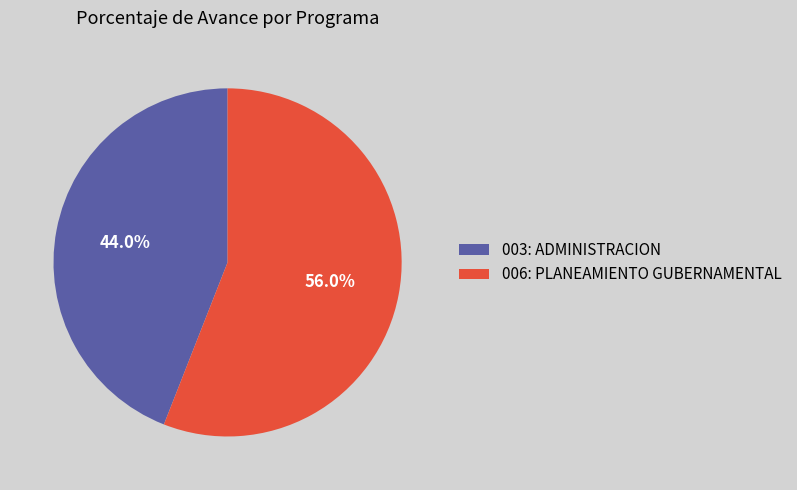

To the nearest percent, what portion does 006: PLANEAMIENTO GUBERNAMENTAL represent?

56%